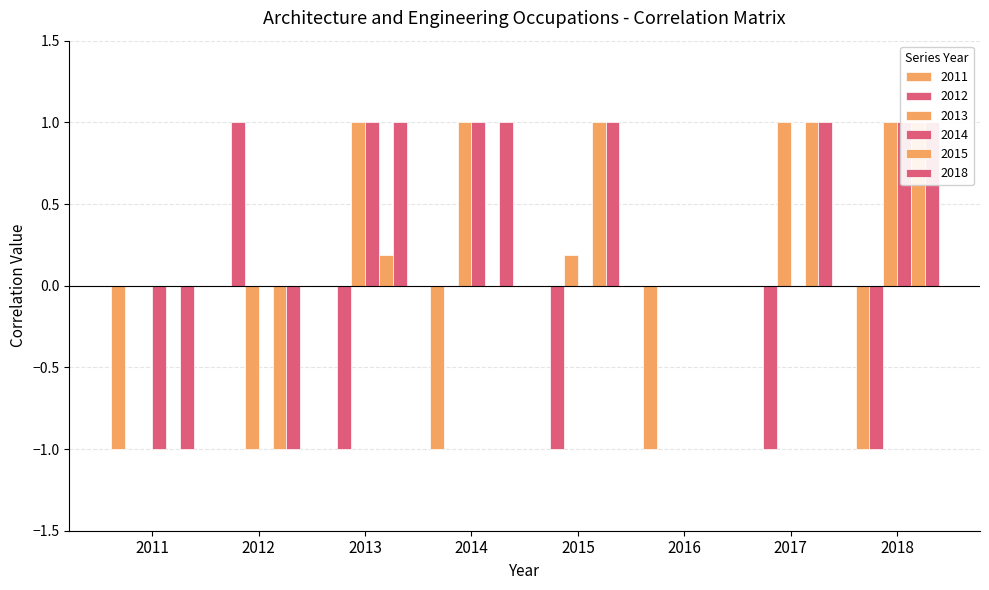

How many bars are there in each group?

6